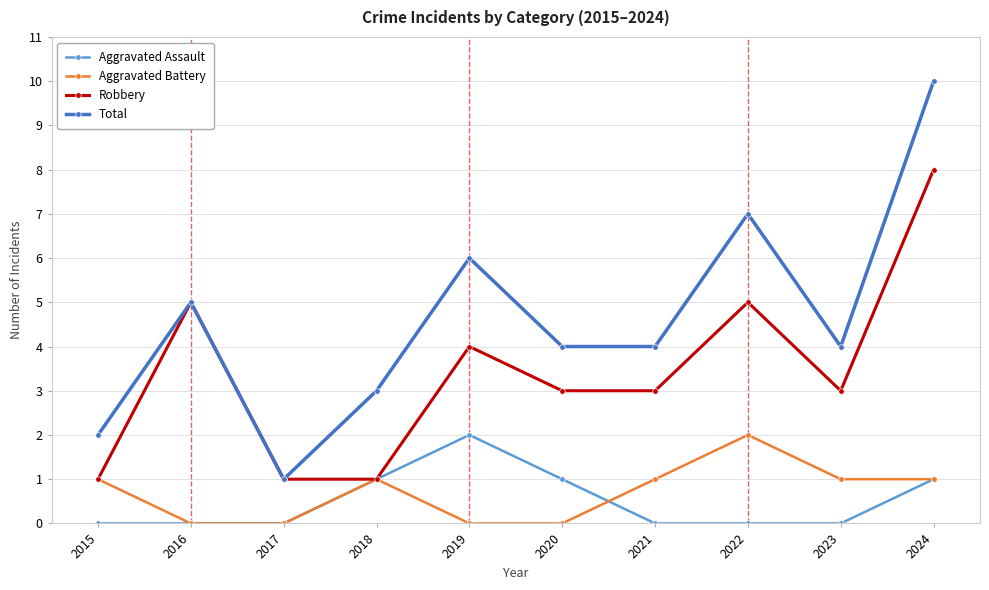

How many categories are shown in the chart?

10